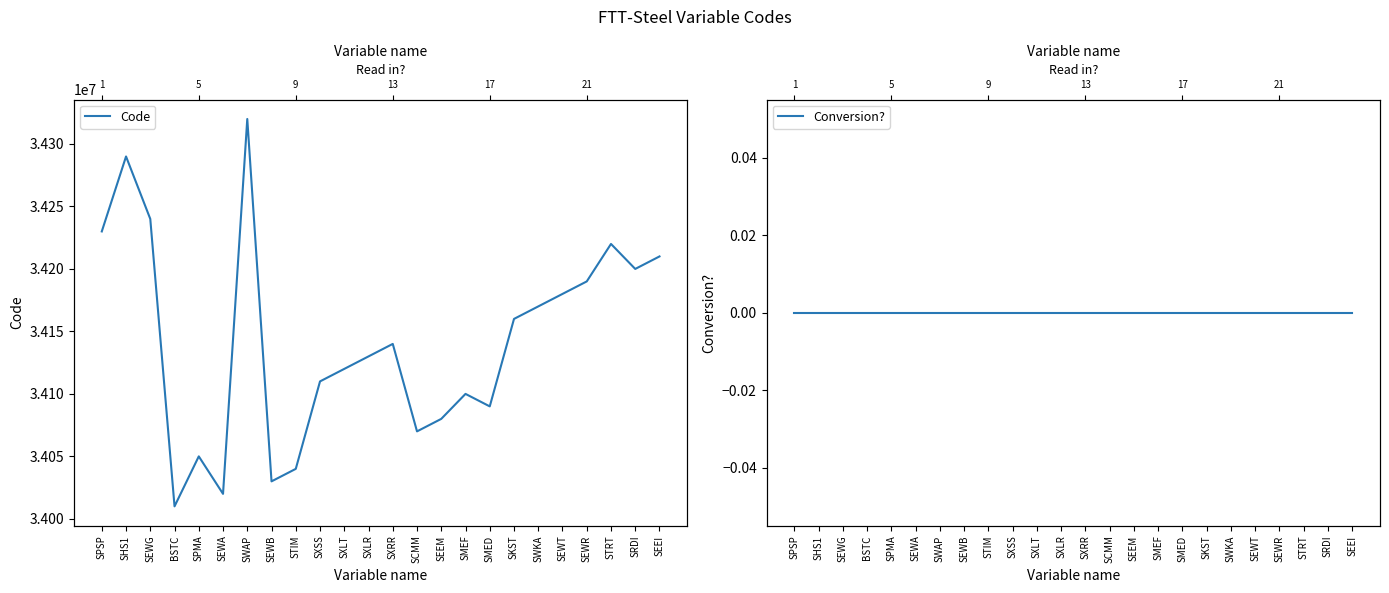

How many interior local valleys does the Code series have?

6